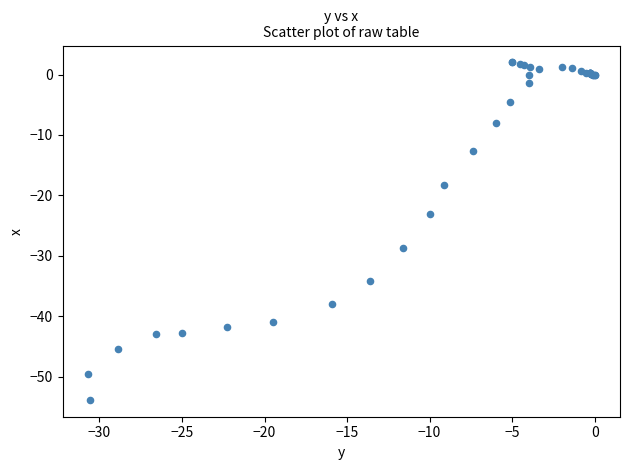

What Y value in the scatter plot is closest to -25?

-23.1